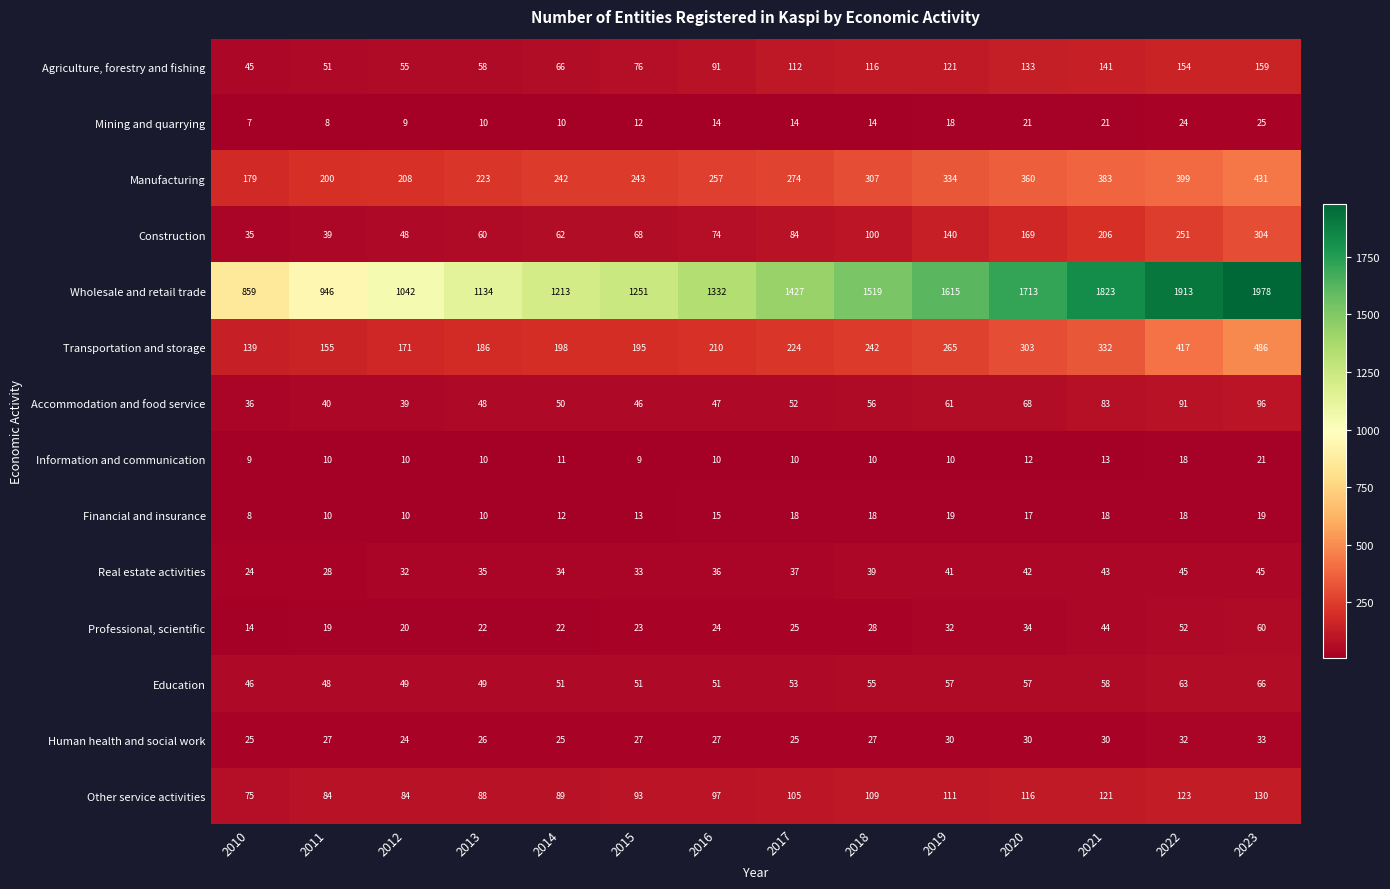

What is the maximum value shown in the chart?

1978